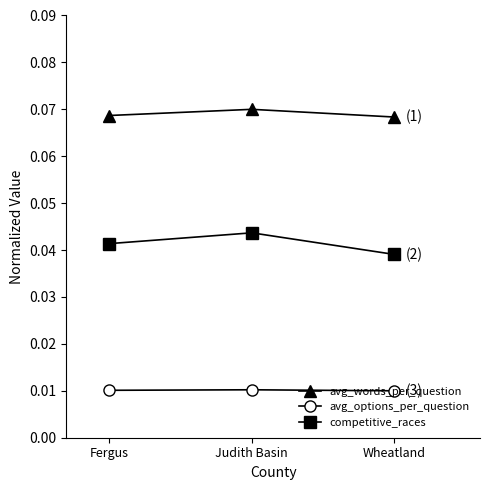

True or false: avg_words_per_question has a value of 0.0 at Judith Basin.

False